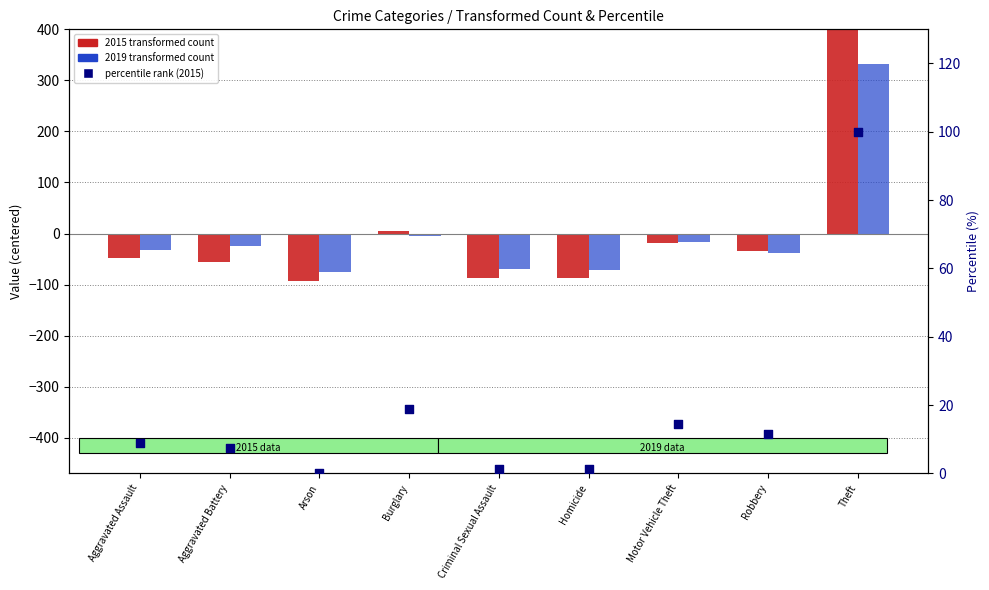

What is the change in value from Arson to Robbery?

+11.3